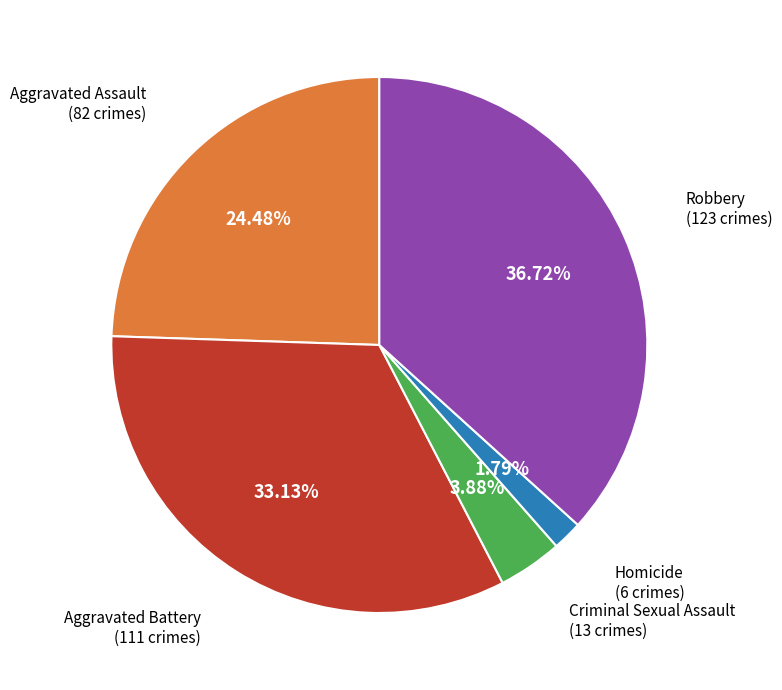

To the nearest percent, what is the combined percentage of Homicide and Aggravated Battery?

35%